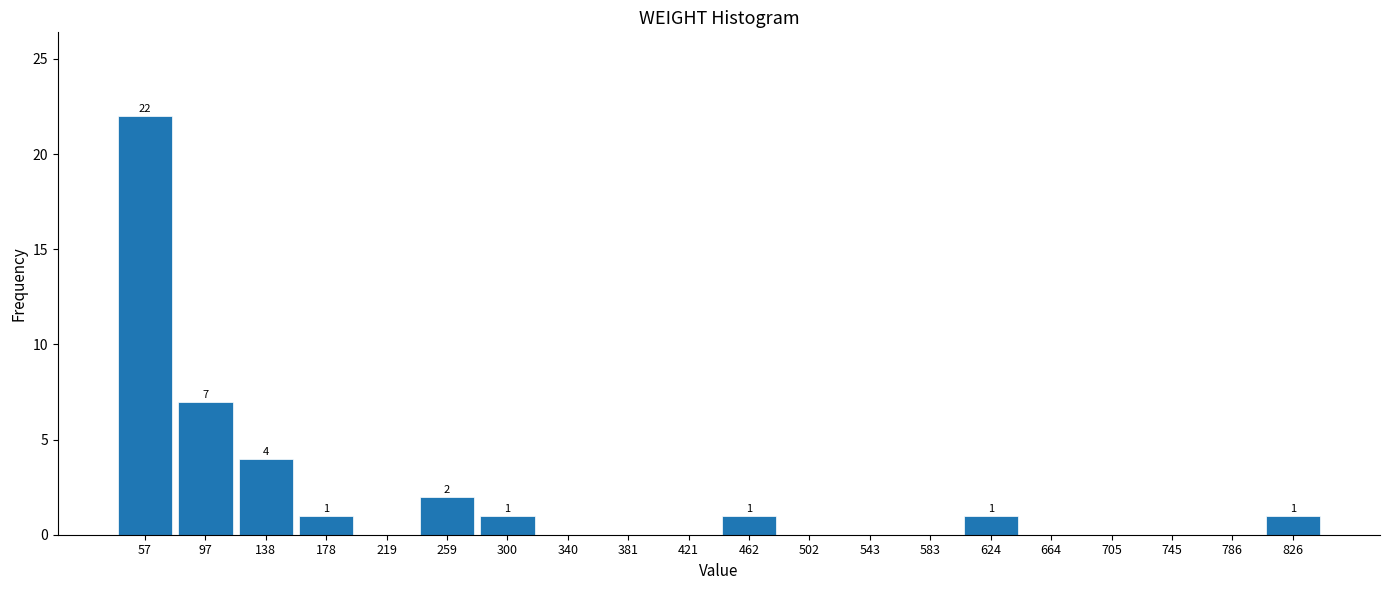

Reading right to left, extract all data points from this chart.

826=1	786=0	745=0	705=0	664=0	624=1	583=0	543=0	502=0	462=1	421=0	381=0	340=0	300=1	259=2	219=0	178=1	138=4	97=7	57=22